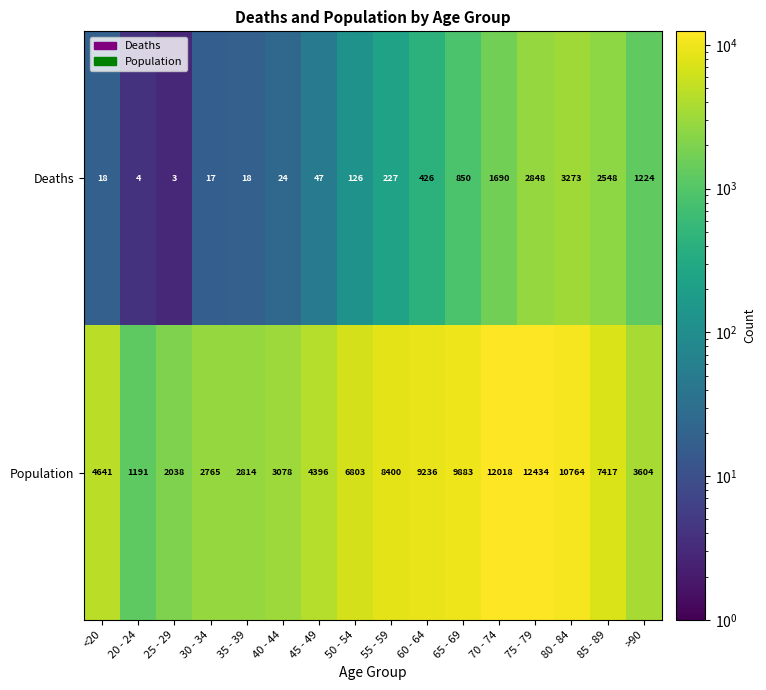

How many values in the Deaths series are below 227?

8